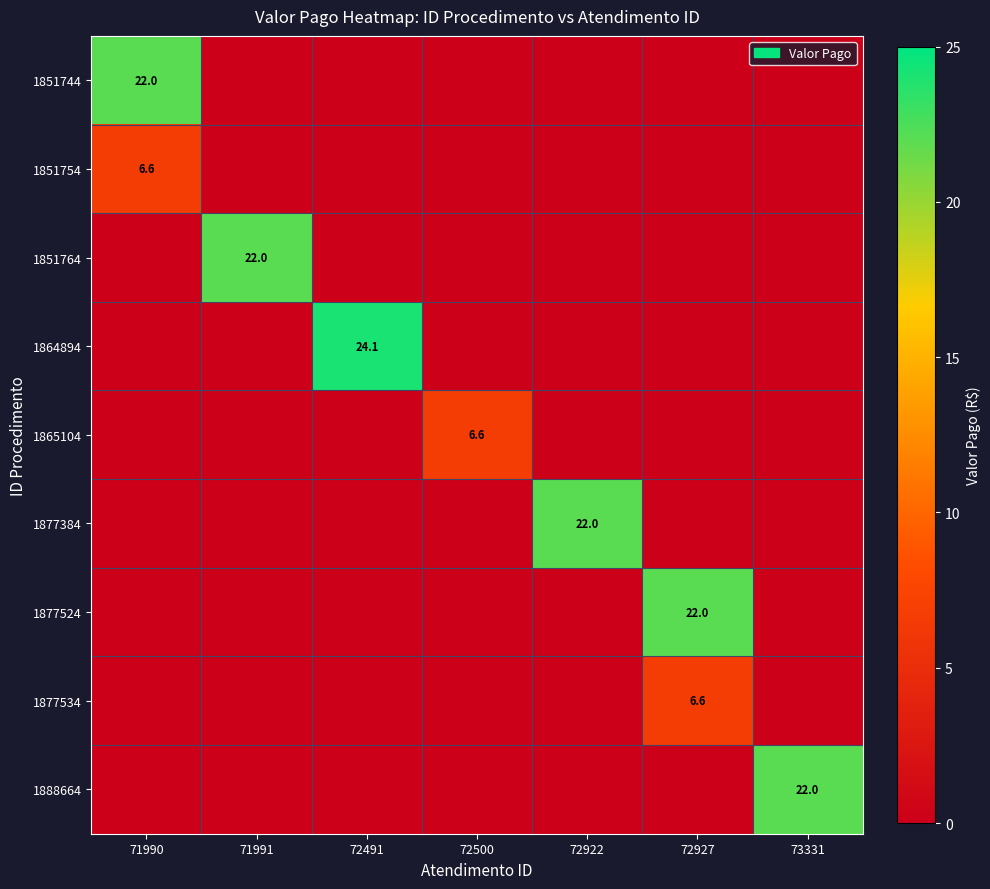

The 1864894 series shows 38.9 at 72491. True or false?

False